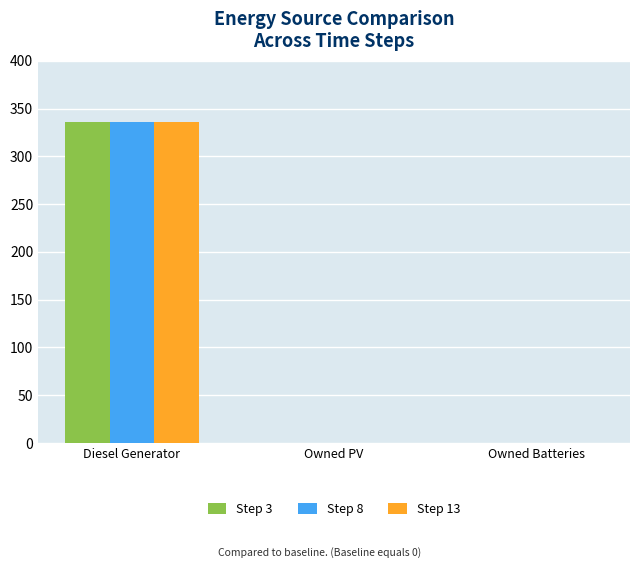

What is the greatest value displayed?

336